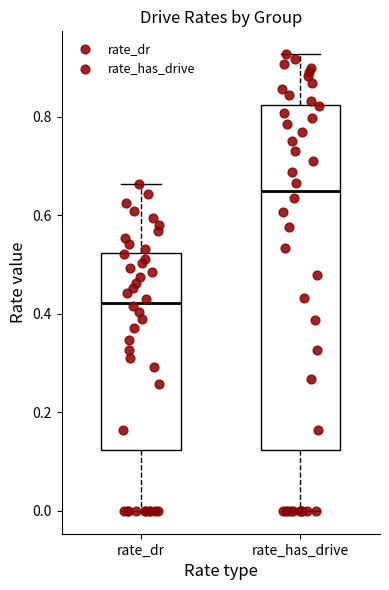

Which box's median line is the lowest?

rate_dr